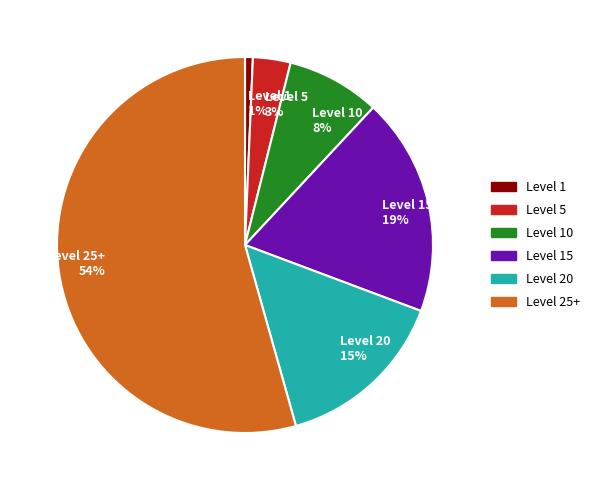

True or false: Level 1 1% accounts for 11% of the total.

False